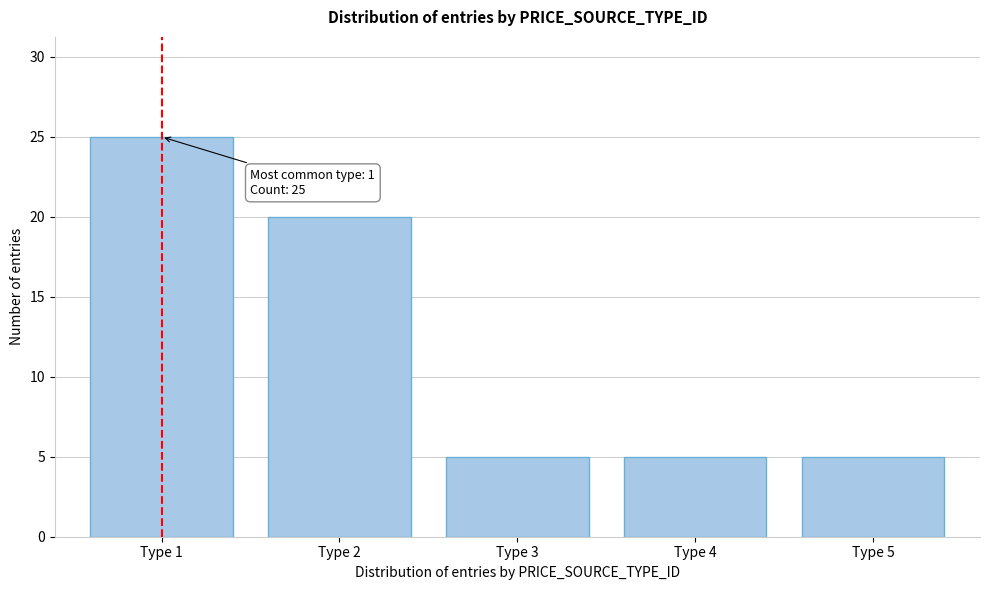

Reading right to left, extract all data points from this chart.

5	5	5	20	25